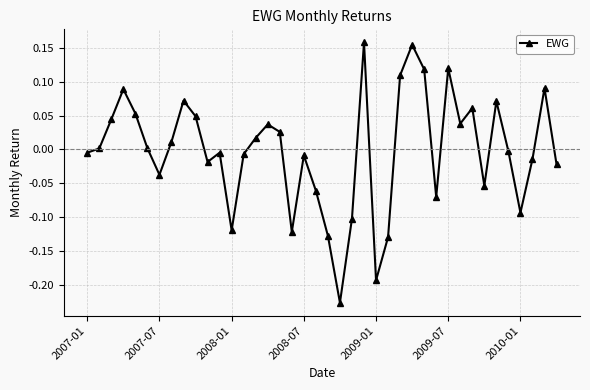

What is the difference between the maximum and minimum values?

0.4